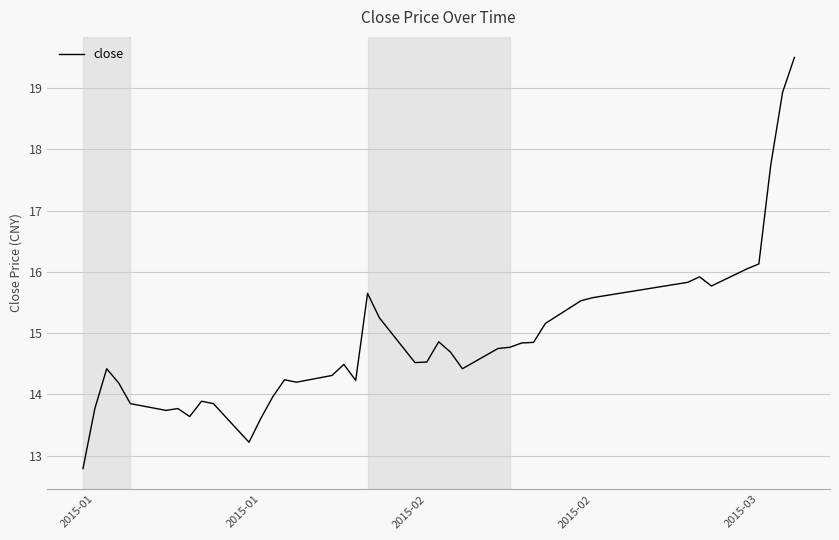

What is the difference between the maximum and minimum values?

6.7